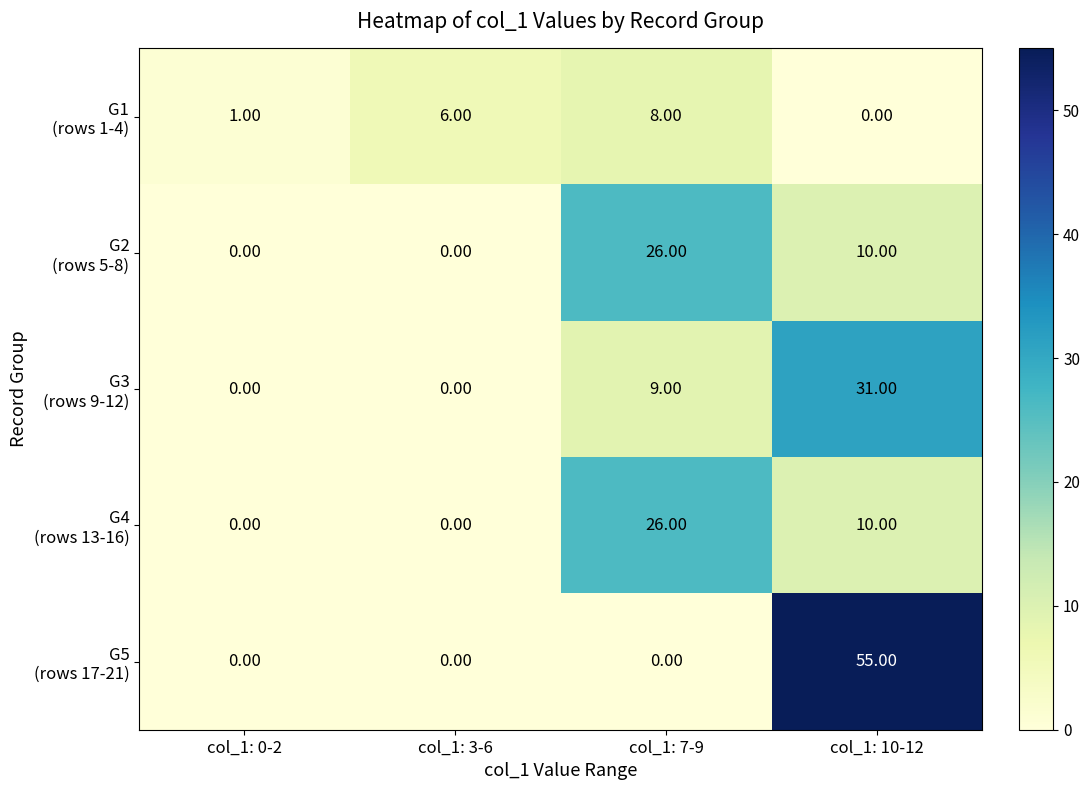

At which category is the sum across all series the highest?

col_1: 10-12